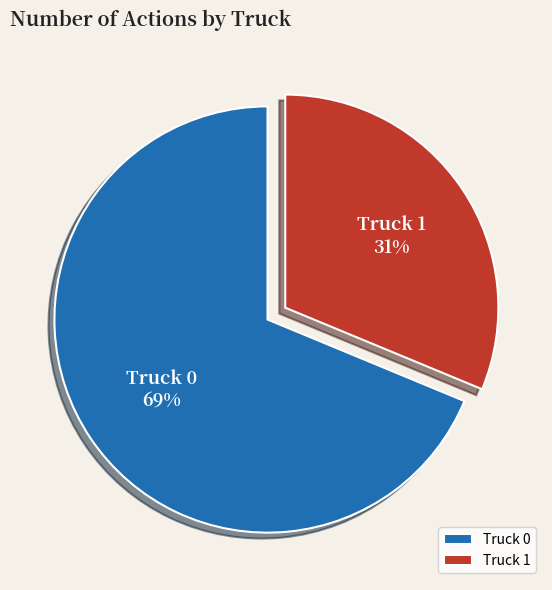

To the nearest percent, what is the average slice percentage?

50%